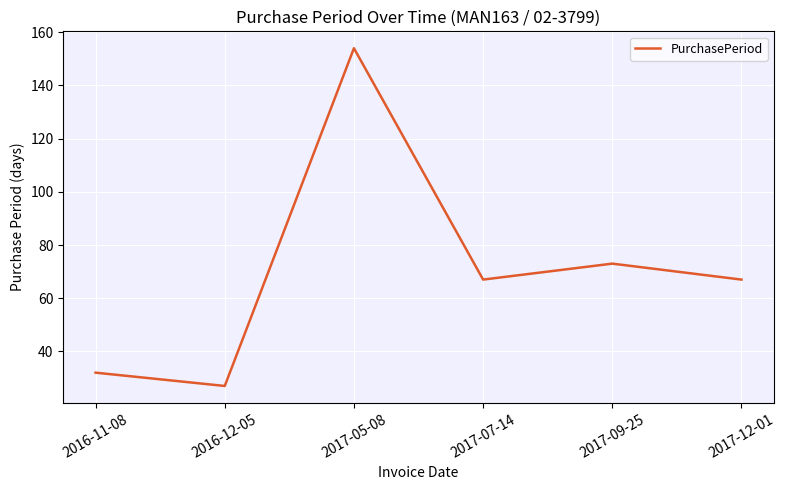

The value at 2017-09-25 is 34. True or false?

False